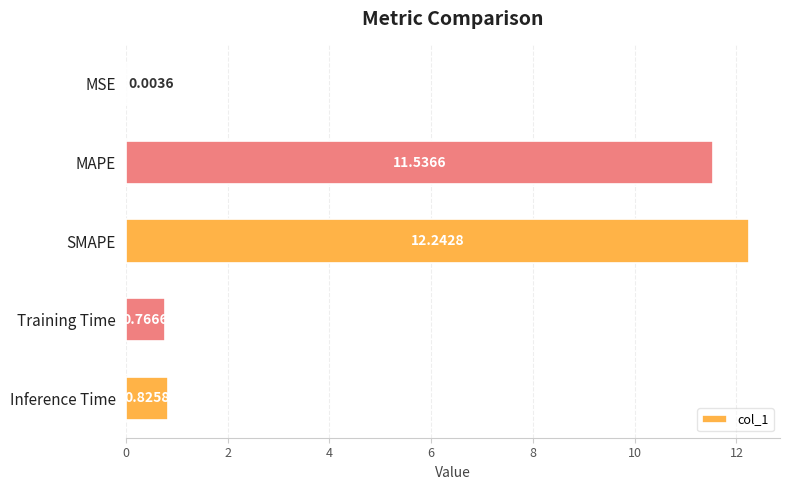

What is the sum of the values at Training Time and MAPE?

12.3